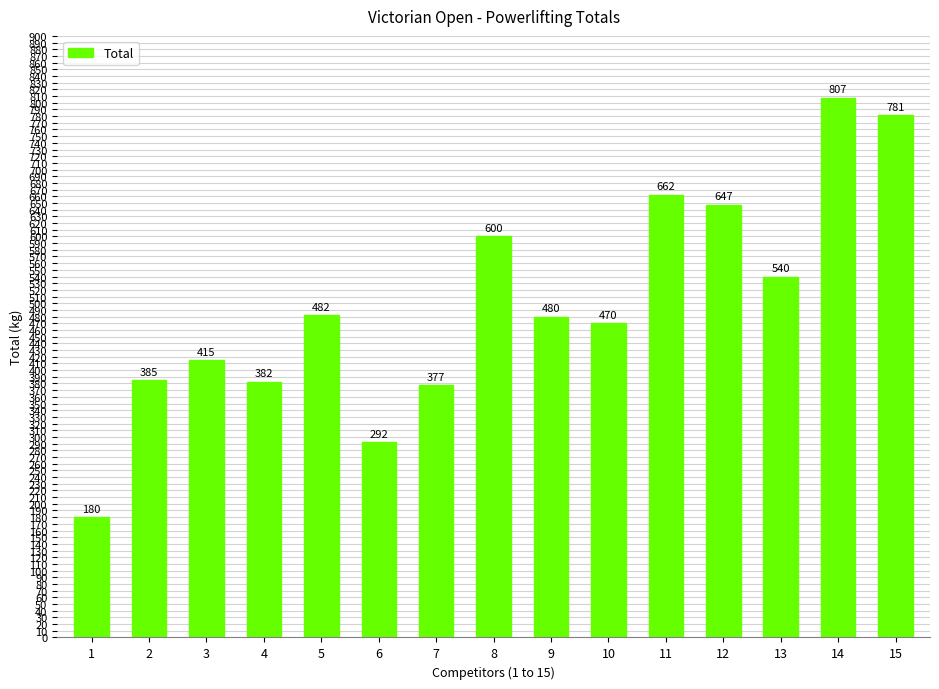

Where does the data first go above 480?

5